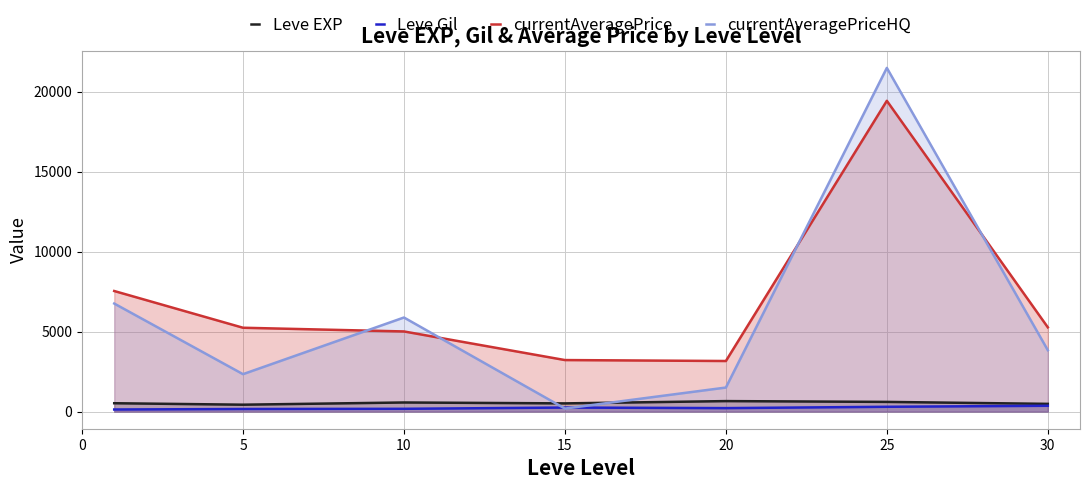

What is the total value across all series at 20?

5530.2